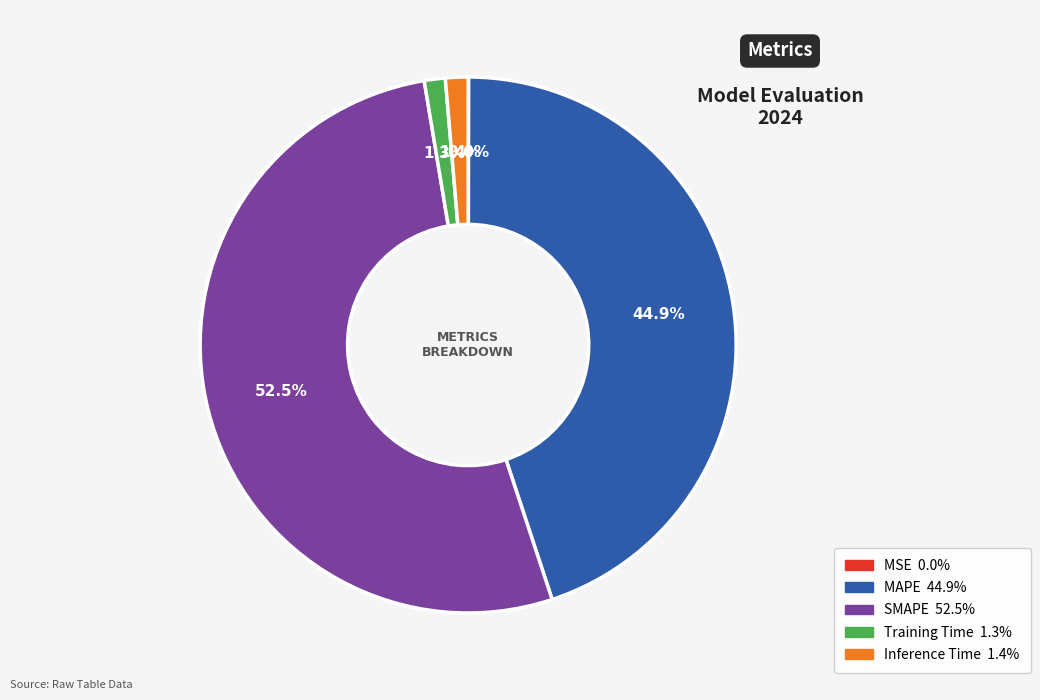

Between Training Time and MAPE, which is larger?

MAPE